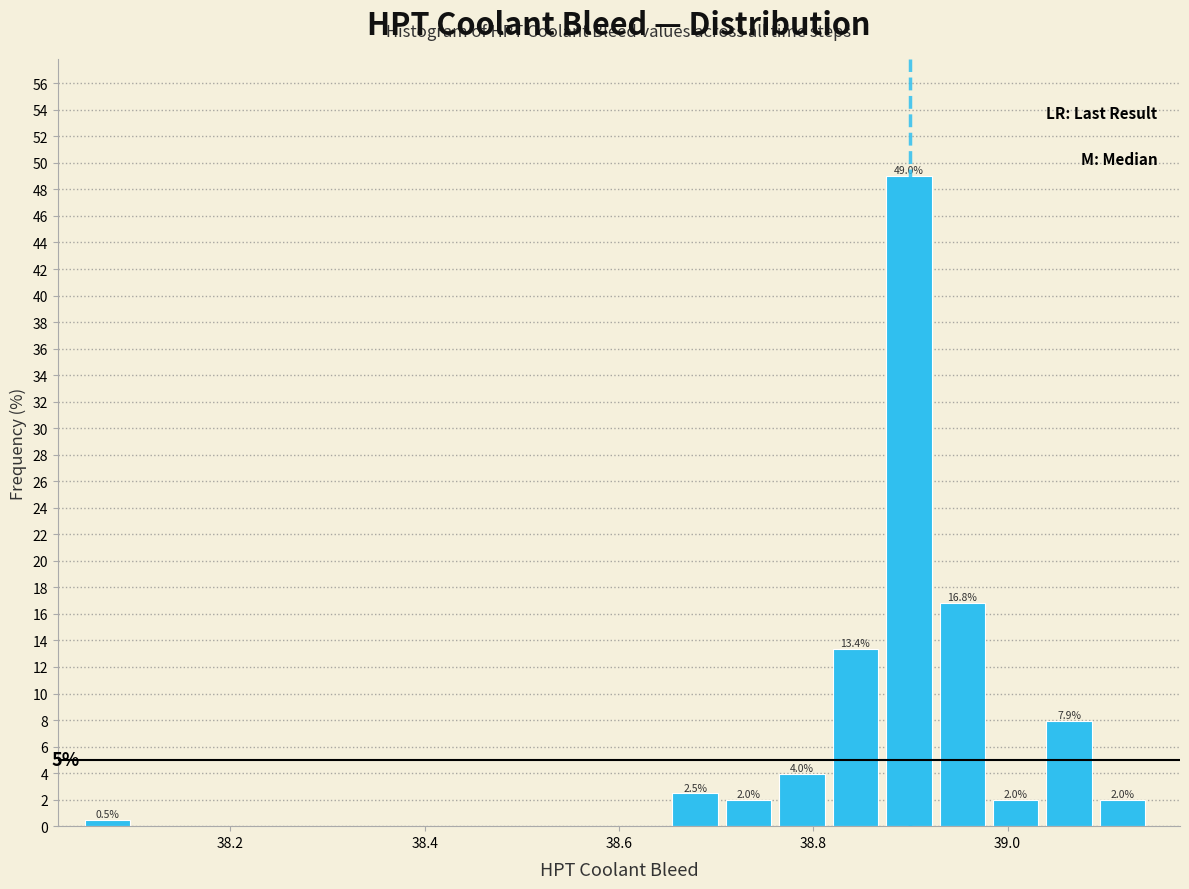

Around what value on the x-axis is the tallest bar? Give the approximate position of its centre, as read against the axis.

38.90